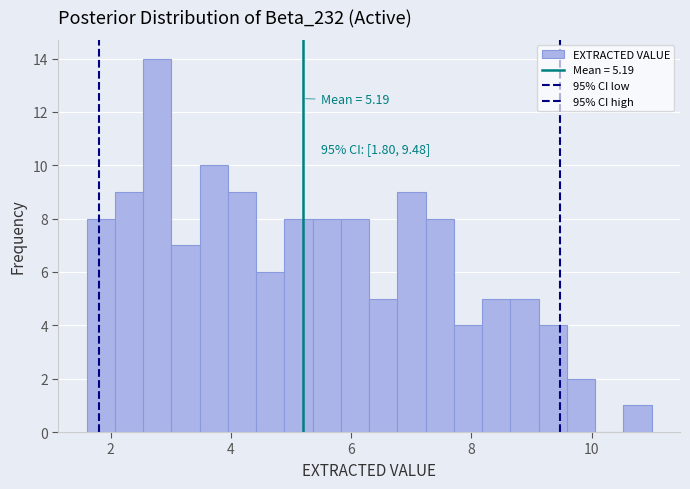

Around what value on the x-axis is the tallest bar? Give the approximate position of its centre, as read against the axis.

2.8